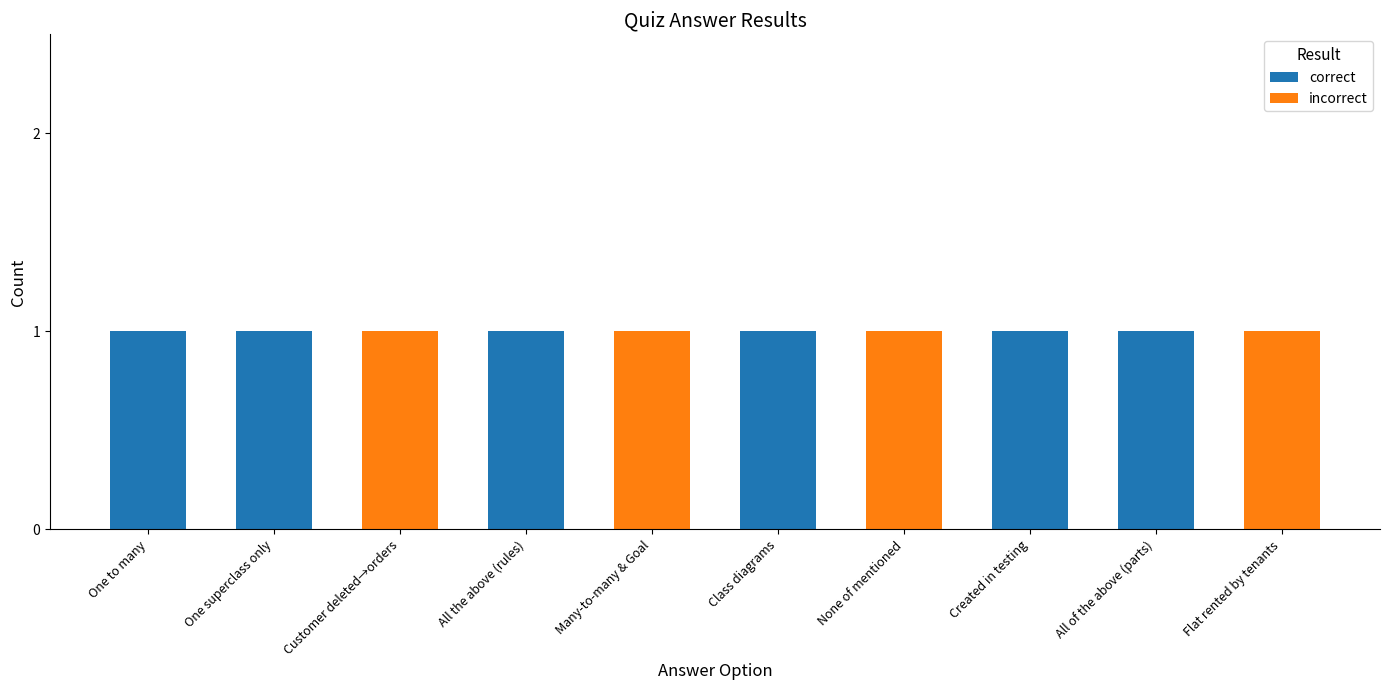

Reading left to right, what are the values for correct?

One to many=1	One superclass only=1	Customer deleted→orders=0	All the above (rules)=1	Many-to-many & Goal=0	Class diagrams=1	None of mentioned=0	Created in testing=1	All of the above (parts)=1	Flat rented by tenants=0